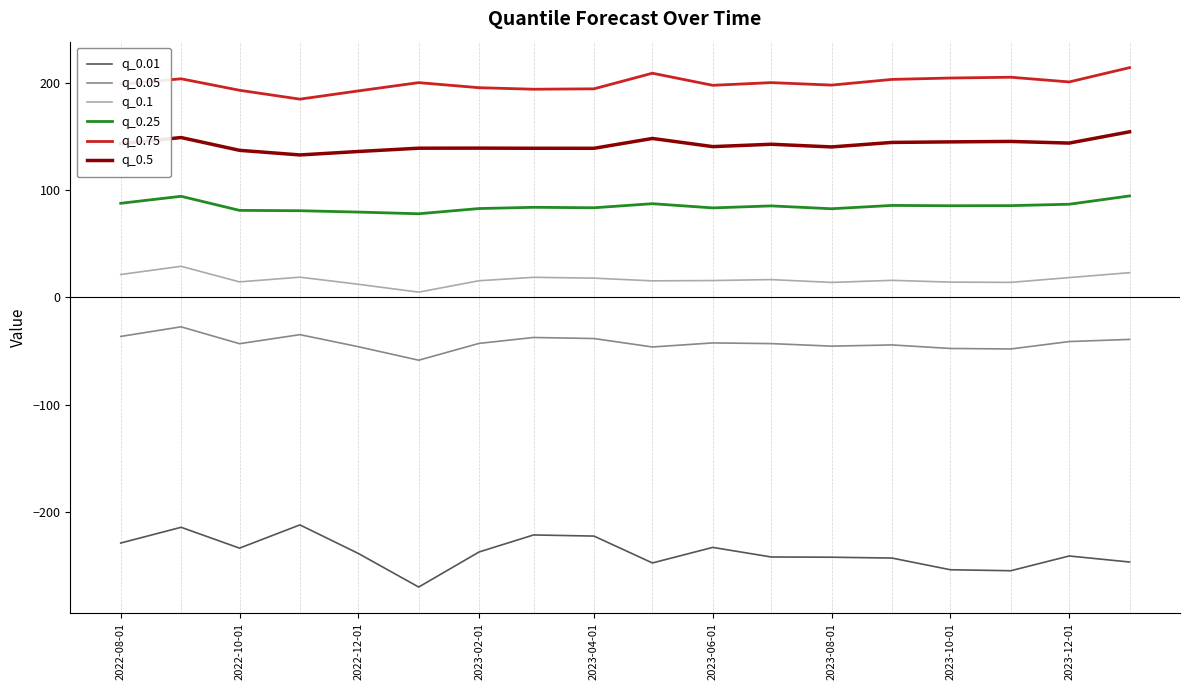

Rank the series by their maximum value, from highest to lowest.

q_0.75, q_0.5, q_0.25, q_0.1, q_0.05, q_0.01